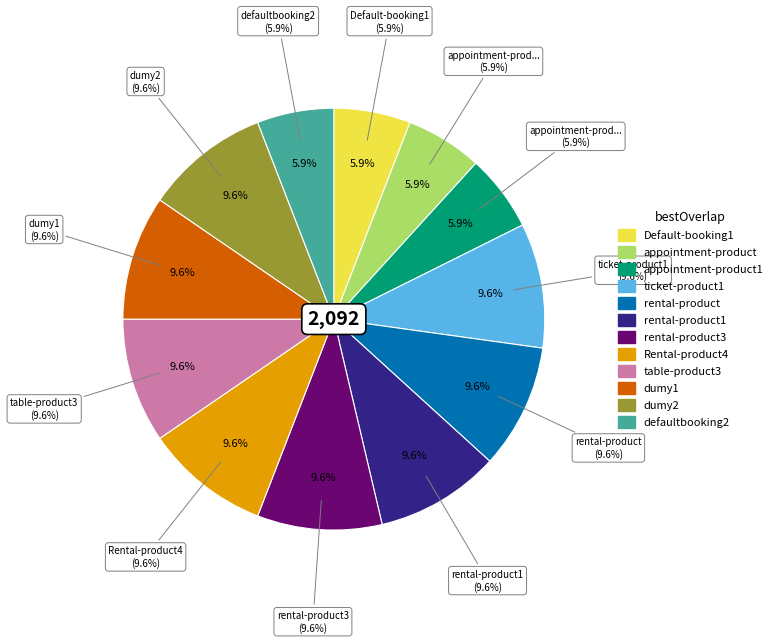

Does any single category account for the majority?

No